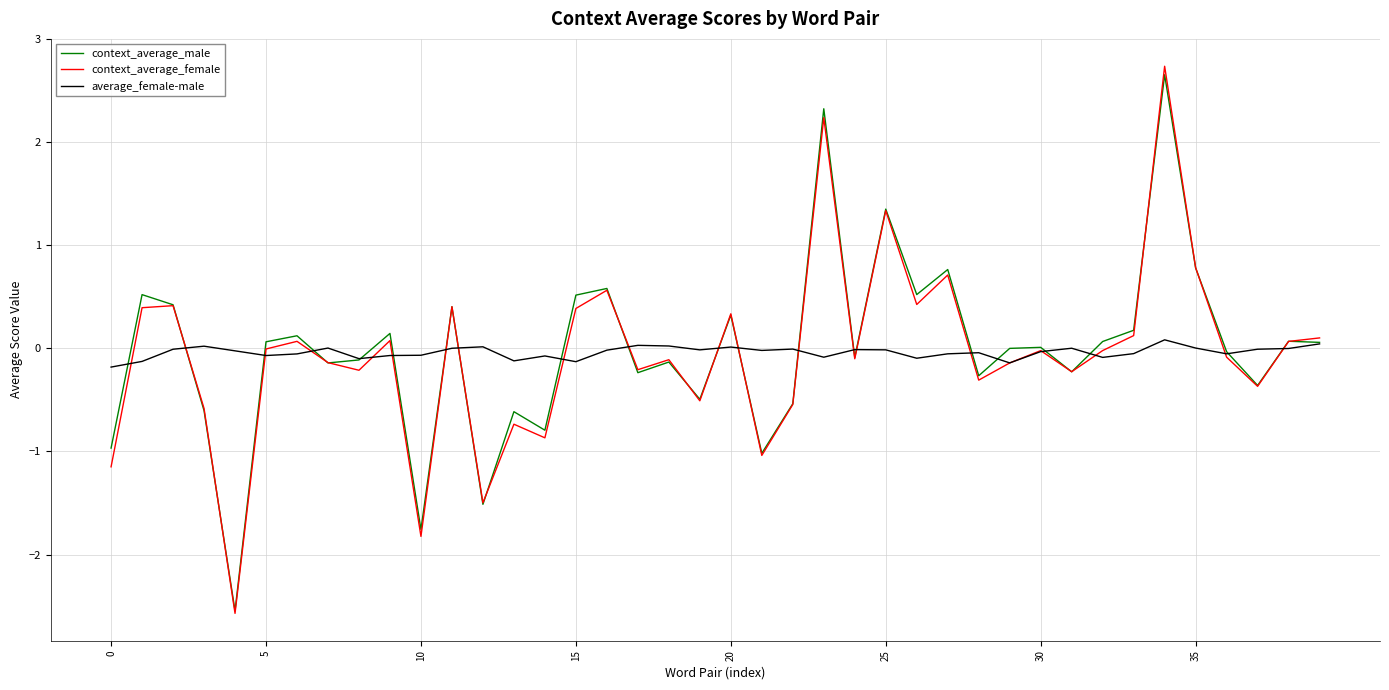

What is the sum of all average_female-male values?

-1.5